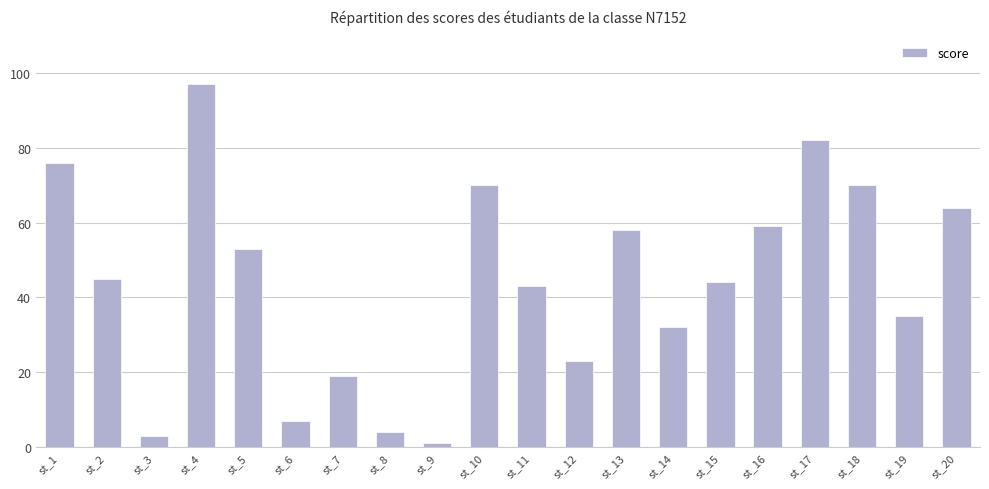

What is the maximum value shown in the chart?

97